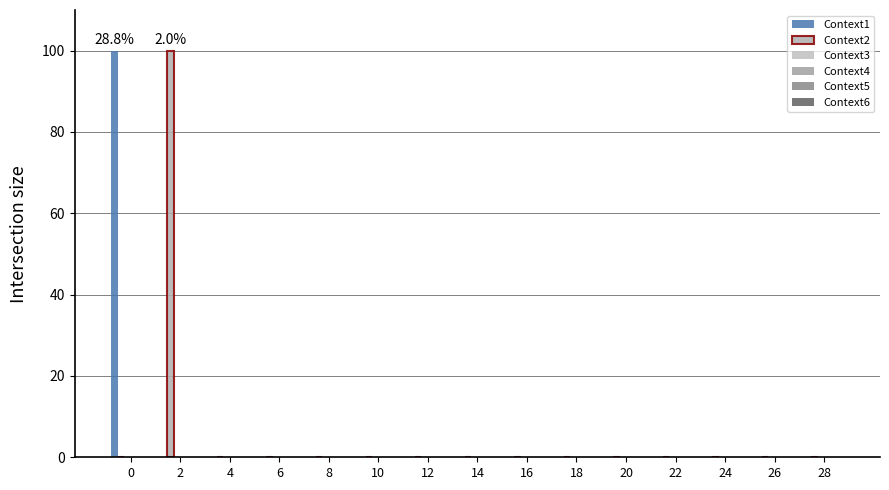

Reading left to right, list all the values displayed in this chart.

Context1: 100	0	0	0	0	0	0	0	0	0	0	0	0	0	0
Context2: 0	100	0	0	0	0	0	0	0	0	0	0	0	0	0
Context3: 0	0	0	0	0	0	0	0	0	0	0	0	0	0	0
Context4: 0	0	0	0	0	0	0	0	0	0	0	0	0	0	0
Context5: 0	0	0	0	0	0	0	0	0	0	0	0	0	0	0
Context6: 0	0	0	0	0	0	0	0	0	0	0	0	0	0	0